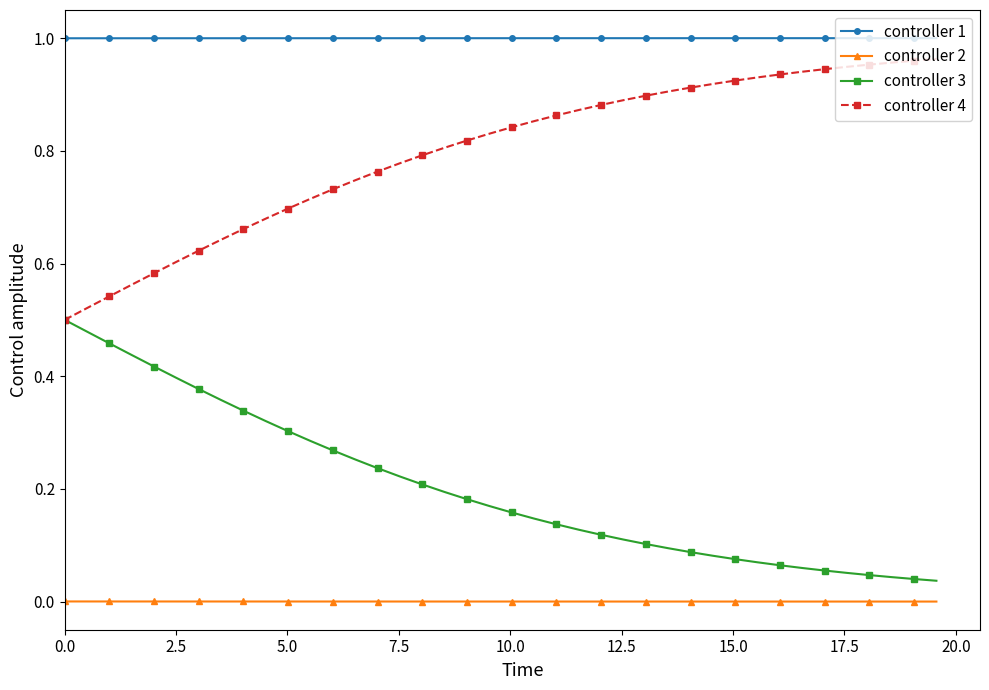

Which series has the largest total across all categories?

controller 1